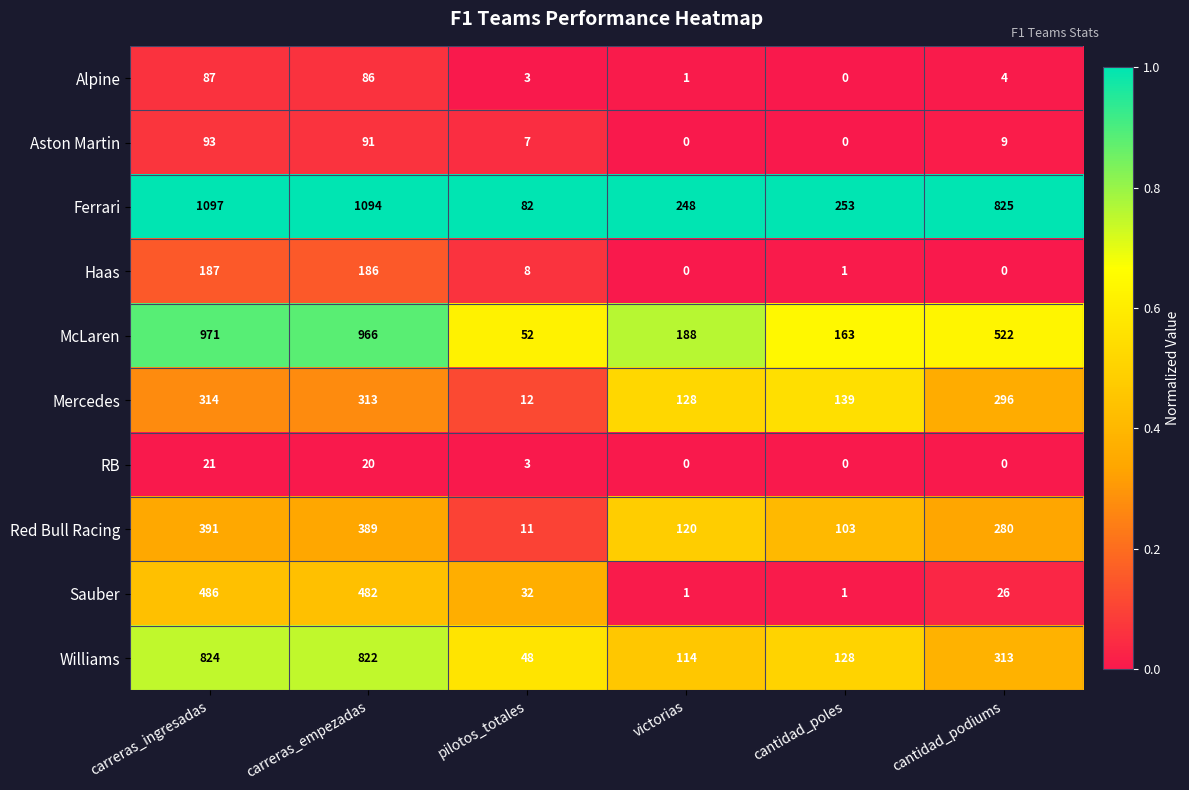

The value of Ferrari at cantidad_podiums is 825. True or false?

True